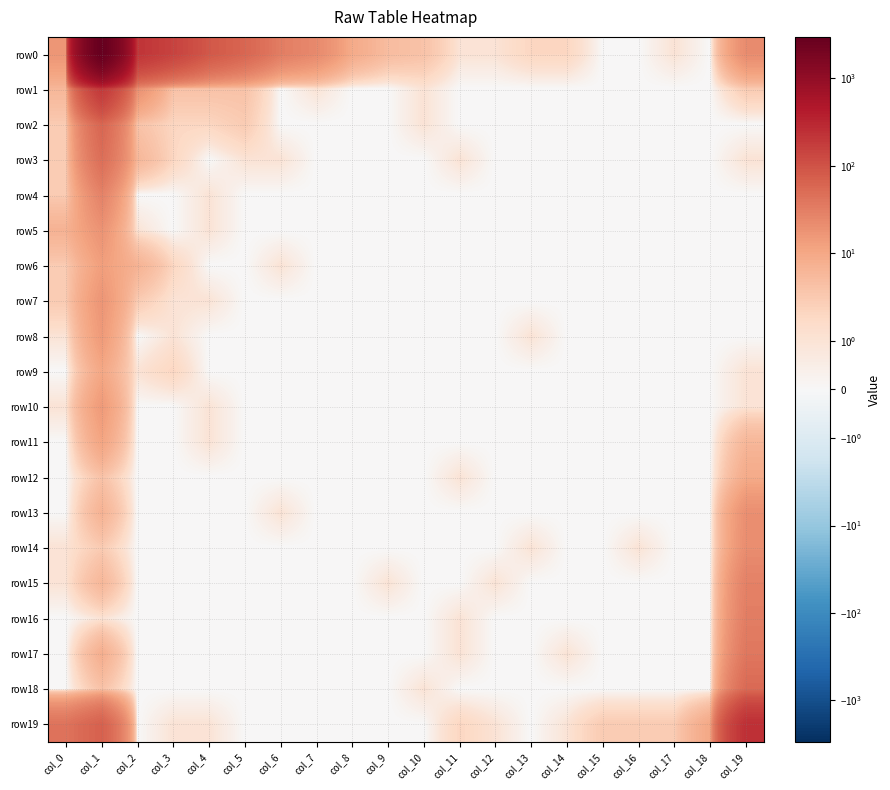

At which category is the sum across all series the highest?

col_1